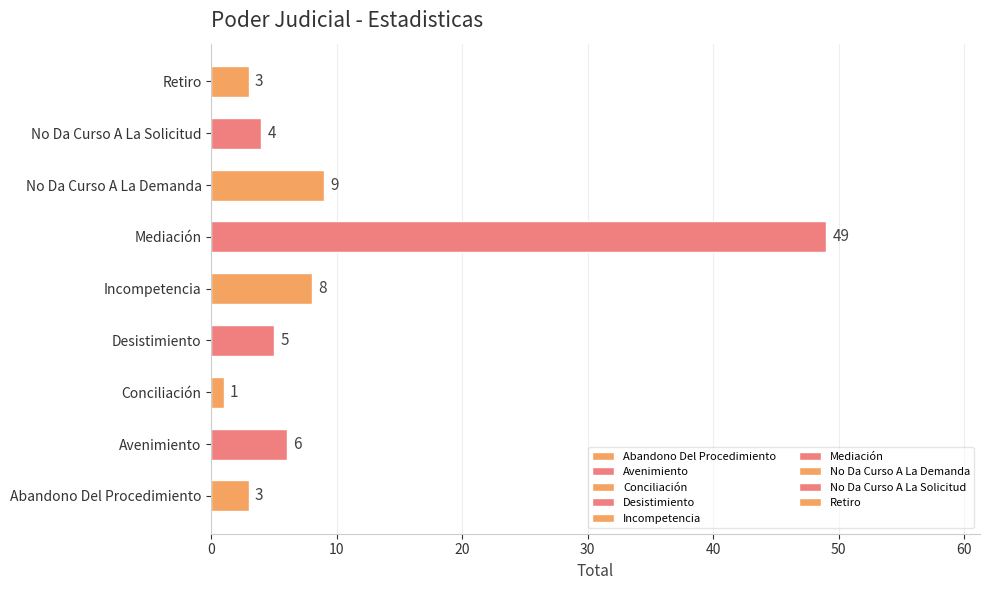

Count the number of data series in this chart.

1